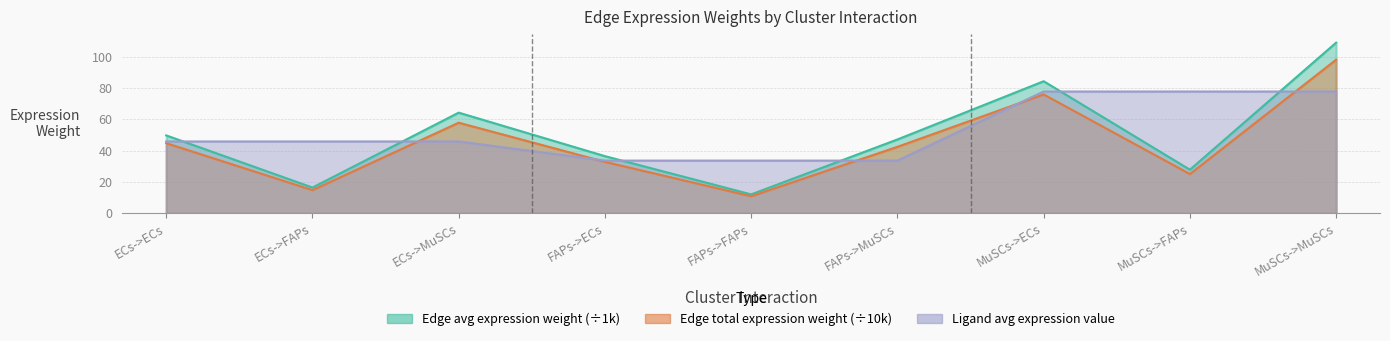

Which series ends up on top after the final intersection of Edge average expression weight and Ligand average expression value?

Edge average expression weight